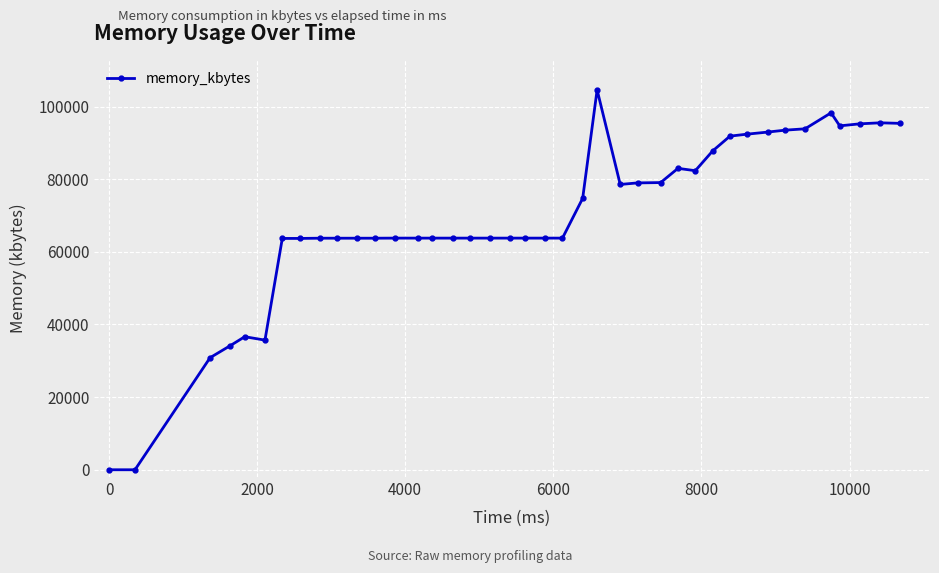

What is the maximum value shown in the chart?

104600